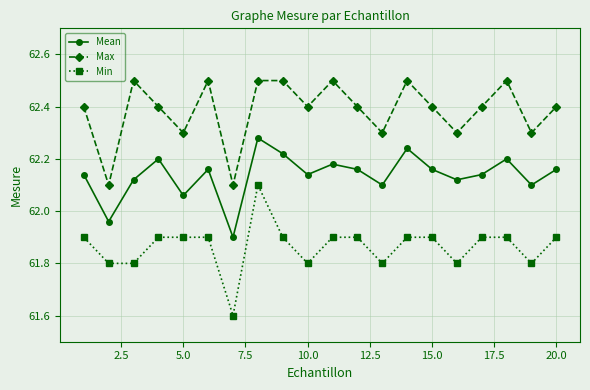

What is the difference between the maximum and second lowest values in the Min series?

0.3